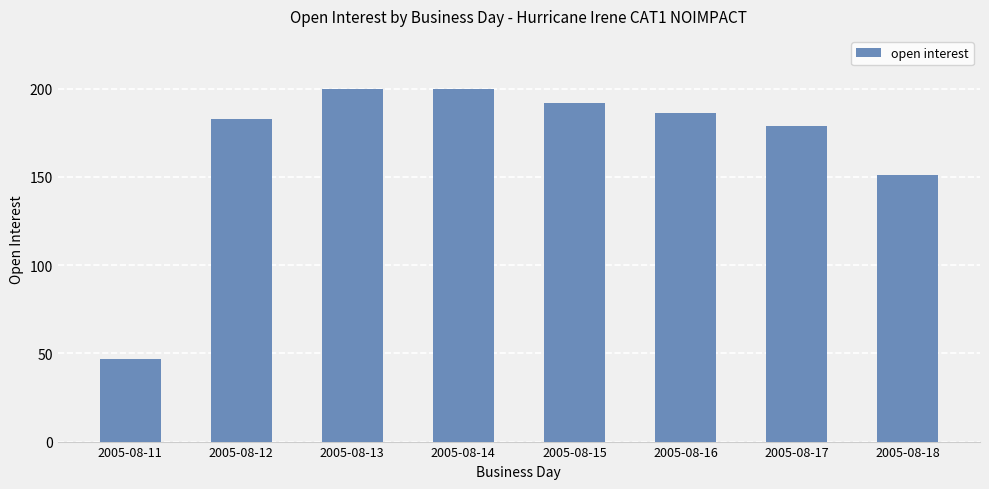

Approximately how many times larger is the value at 2005-08-11 compared to 2005-08-13?

0.2